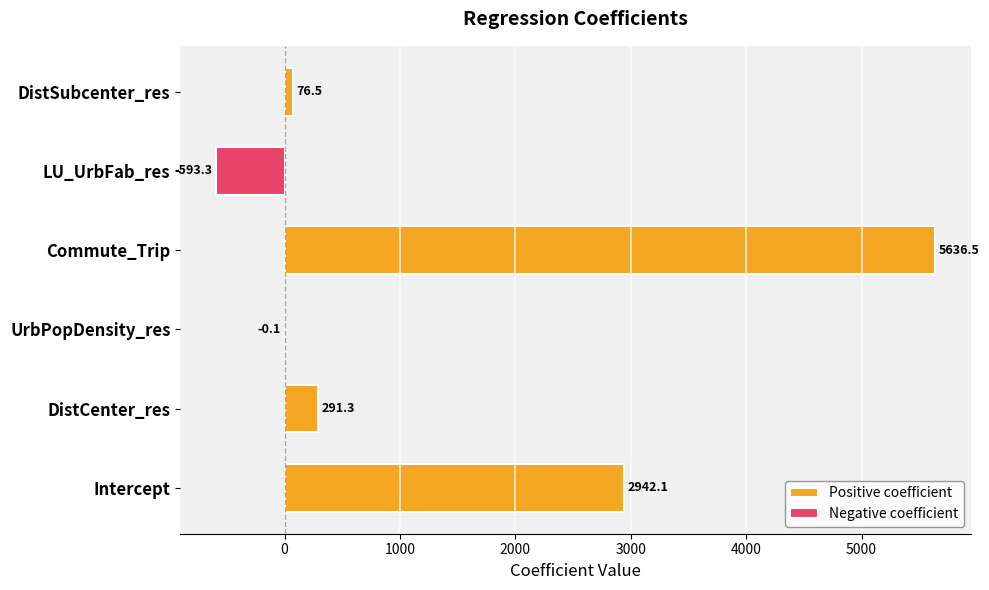

Rank the categories by value from highest to lowest.

Commute_Trip, Intercept, DistCenter_res, DistSubcenter_res, UrbPopDensity_res, LU_UrbFab_res